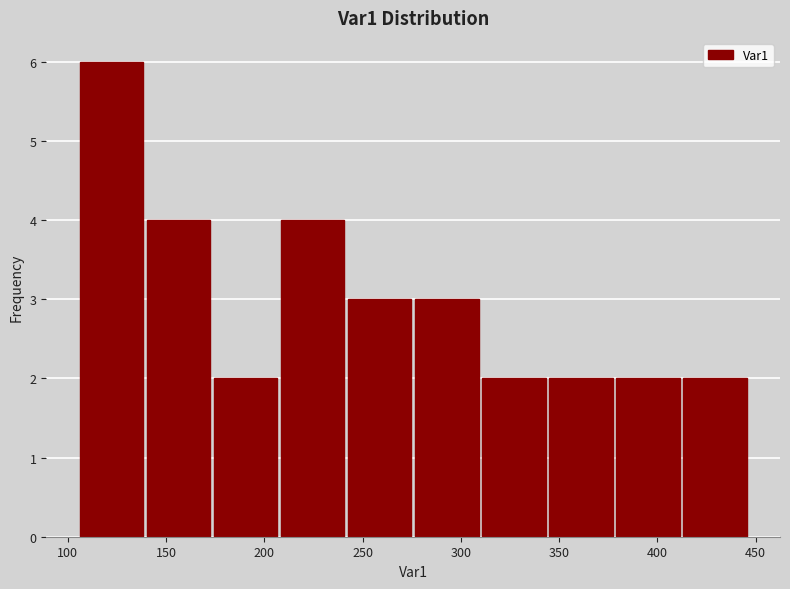

How tall is the bar that spans 240 to 275 on the x-axis? Neither the bar edges nor the heights are printed on the chart, so give them approximately, as read against the axes.

3